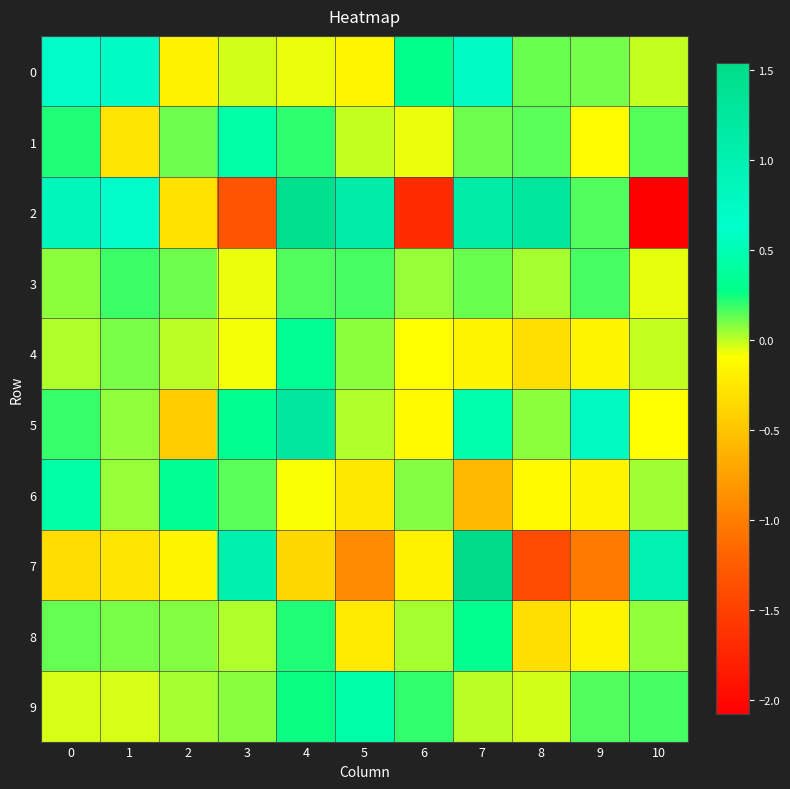

Reading right to left, list all the values displayed in this chart.

0: 10=-0.0	9=0.1	8=0.1	7=0.7	6=0.3	5=-0.1	4=-0.1	3=-0.0	2=-0.2	1=0.7	0=0.7
1: 10=0.2	9=-0.1	8=0.1	7=0.1	6=-0.1	5=-0.0	4=0.2	3=0.4	2=0.1	1=-0.3	0=0.2
2: 10=-2.1	9=0.2	8=1.3	7=1.1	6=-1.7	5=1.1	4=1.4	3=-1.3	2=-0.3	1=0.7	0=0.9
3: 10=-0.1	9=0.2	8=0.0	7=0.1	6=0.1	5=0.2	4=0.2	3=-0.1	2=0.1	1=0.2	0=0.1
4: 10=-0.0	9=-0.2	8=-0.3	7=-0.2	6=-0.1	5=0.1	4=0.3	3=-0.1	2=0.0	1=0.1	0=0.0
5: 10=-0.1	9=0.8	8=0.1	7=0.5	6=-0.1	5=0.0	4=1.2	3=0.3	2=-0.4	1=0.1	0=0.2
6: 10=0.0	9=-0.2	8=-0.1	7=-0.6	6=0.1	5=-0.2	4=-0.1	3=0.1	2=0.3	1=0.1	0=0.4
7: 10=1.0	9=-1.0	8=-1.4	7=1.5	6=-0.2	5=-0.9	4=-0.4	3=1.0	2=-0.2	1=-0.3	0=-0.3
8: 10=0.1	9=-0.2	8=-0.3	7=0.3	6=0.0	5=-0.2	4=0.2	3=0.0	2=0.1	1=0.1	0=0.1
9: 10=0.2	9=0.2	8=-0.0	7=0.0	6=0.2	5=0.4	4=0.3	3=0.1	2=0.0	1=-0.0	0=-0.0